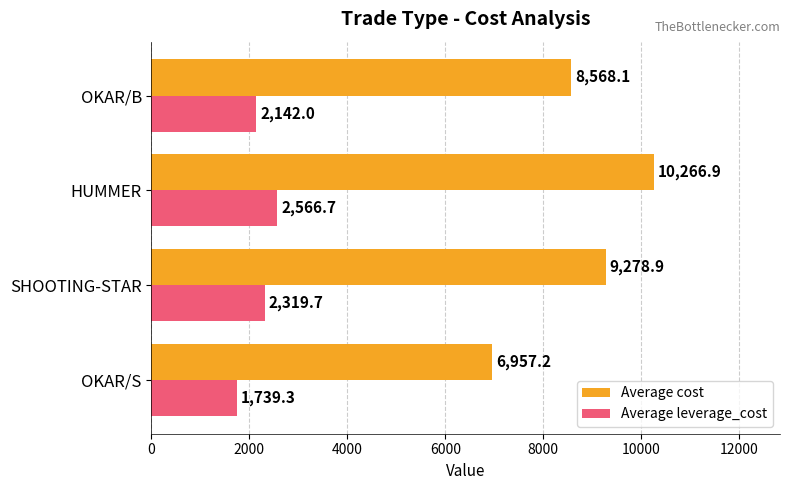

How many series are shown in this chart?

2